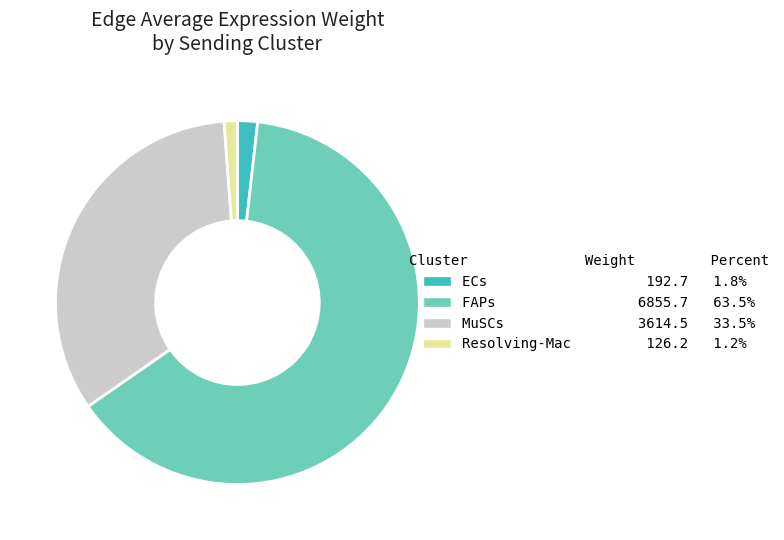

Count the number of slices in the pie.

4